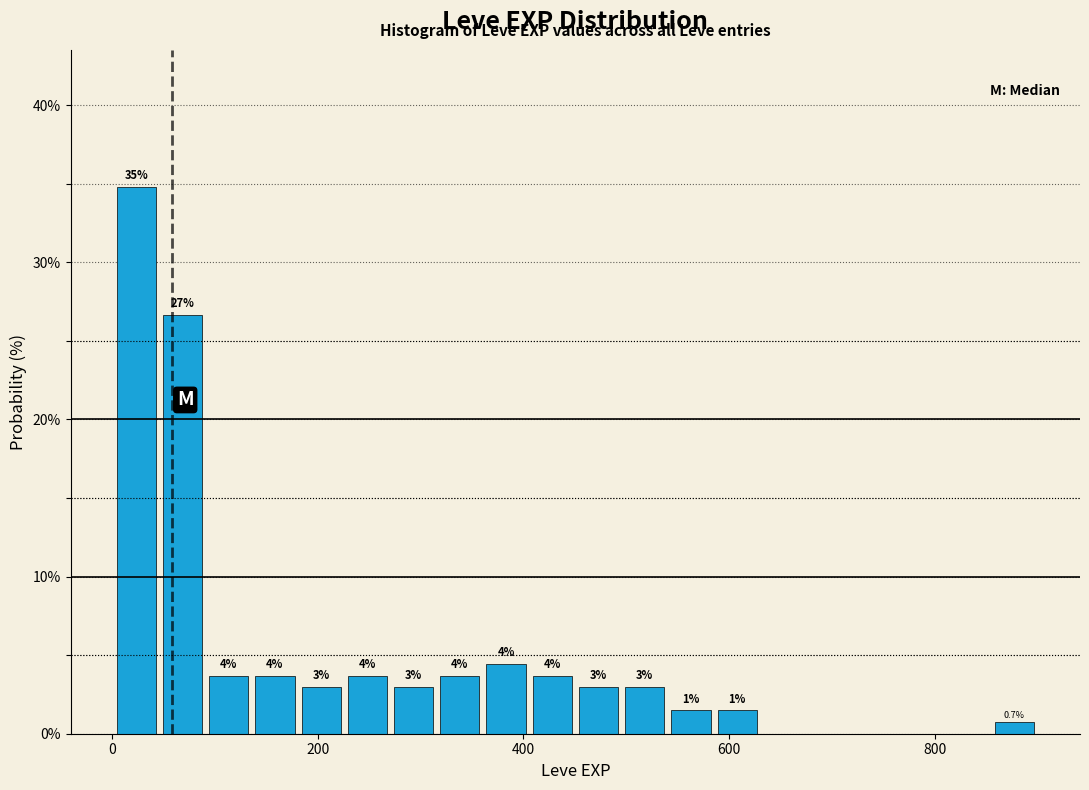

Around what value on the x-axis is the tallest bar? Give the approximate position of its centre, as read against the axis.

20